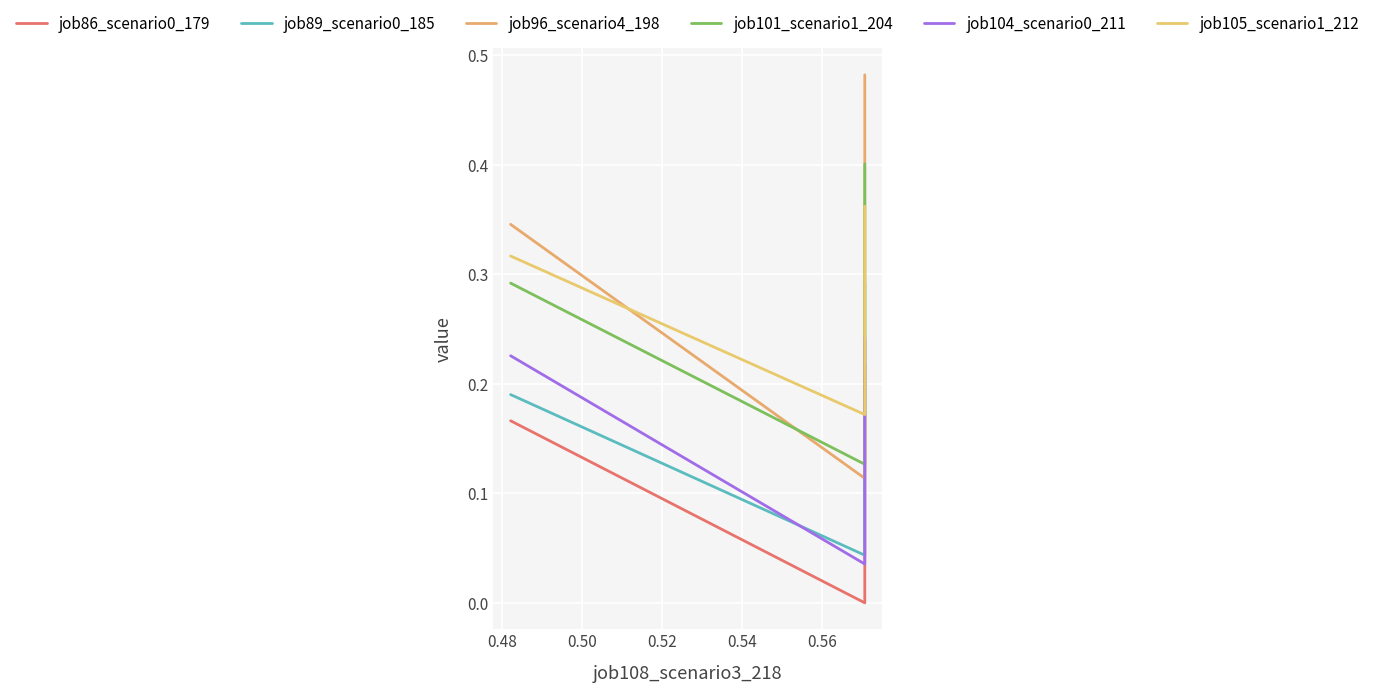

How many series are shown in this chart?

6